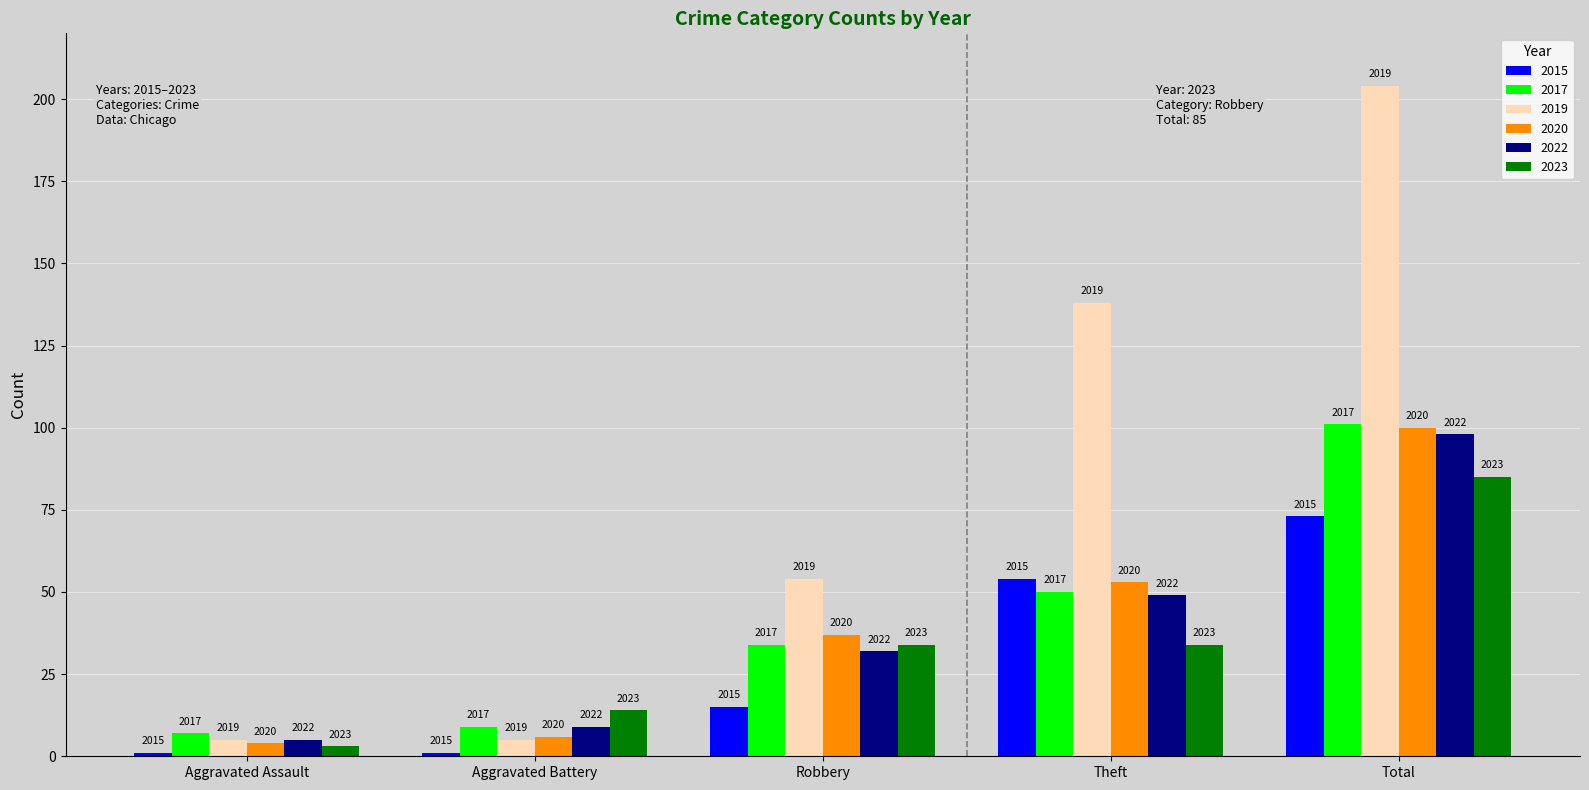

At Theft, list the series in order from smallest to largest.

2023, 2022, 2017, 2020, 2015, 2019